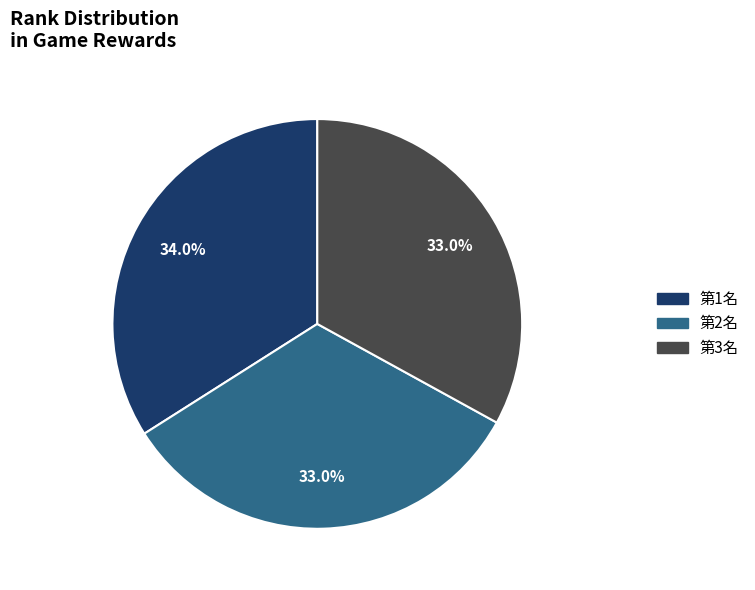

Count the number of slices in the pie.

3